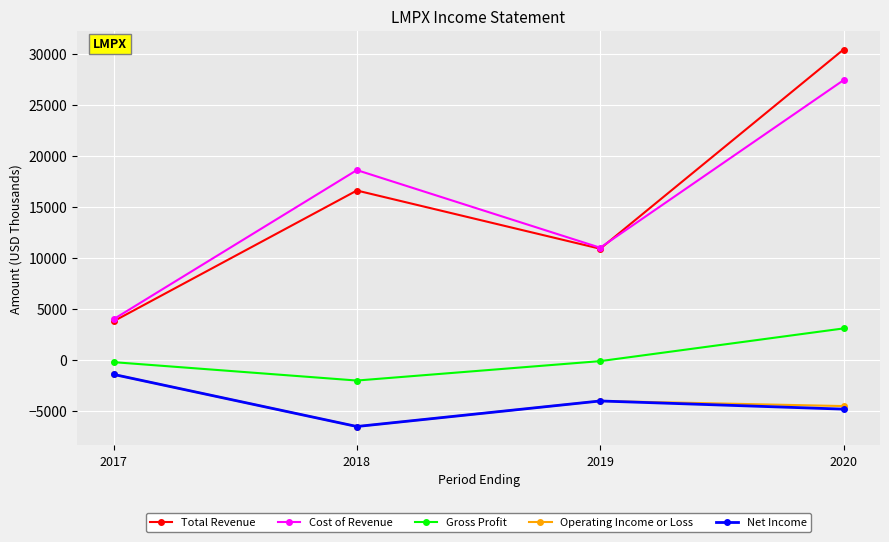

What is the value of the Gross Profit point at the 2nd from the left?

-2000